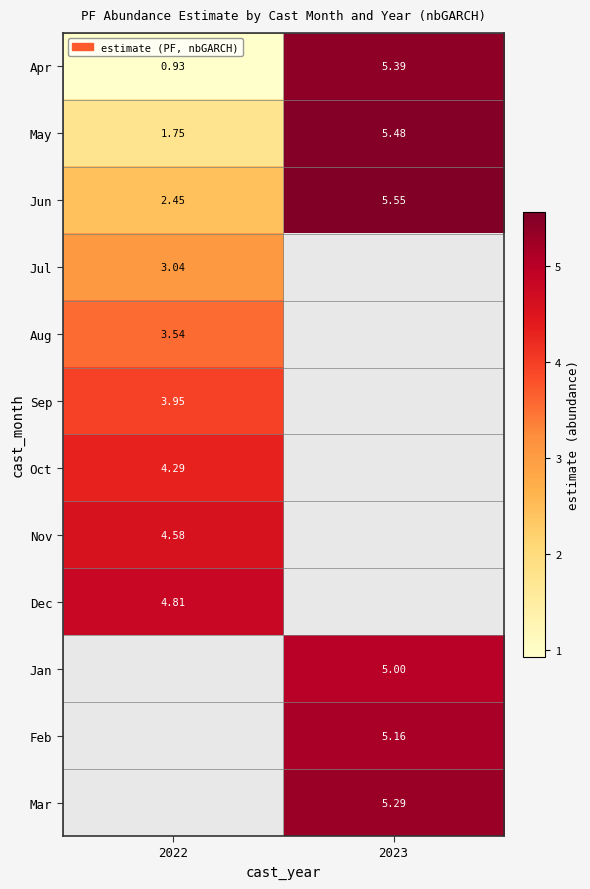

Count the number of categories in the chart.

2